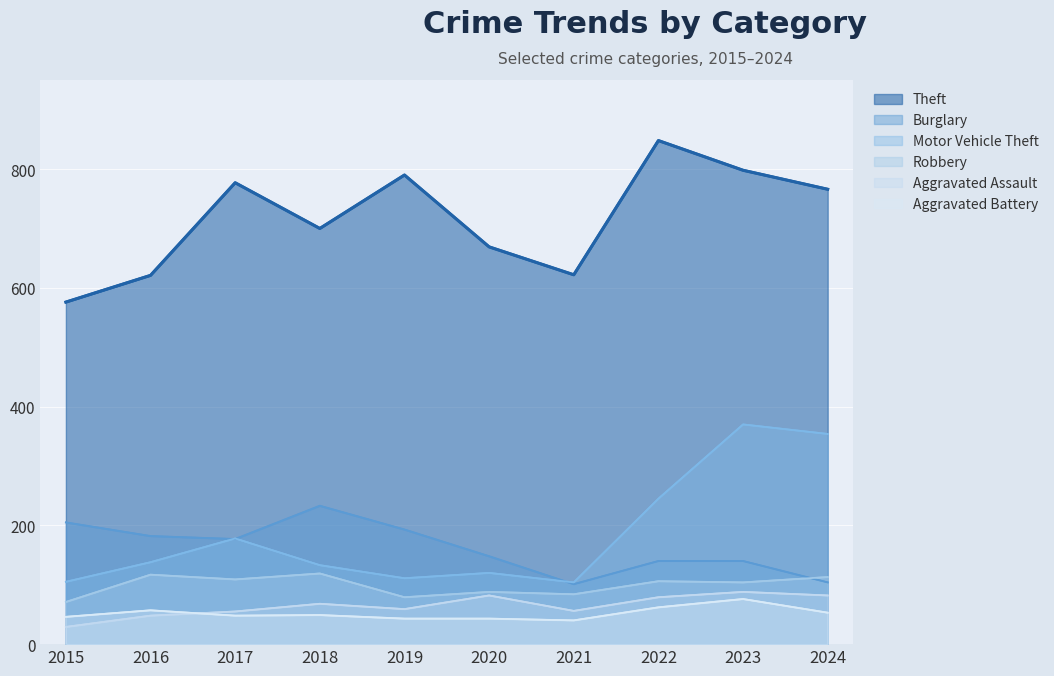

What is the value of the Theft point at the 8th from the left?

848